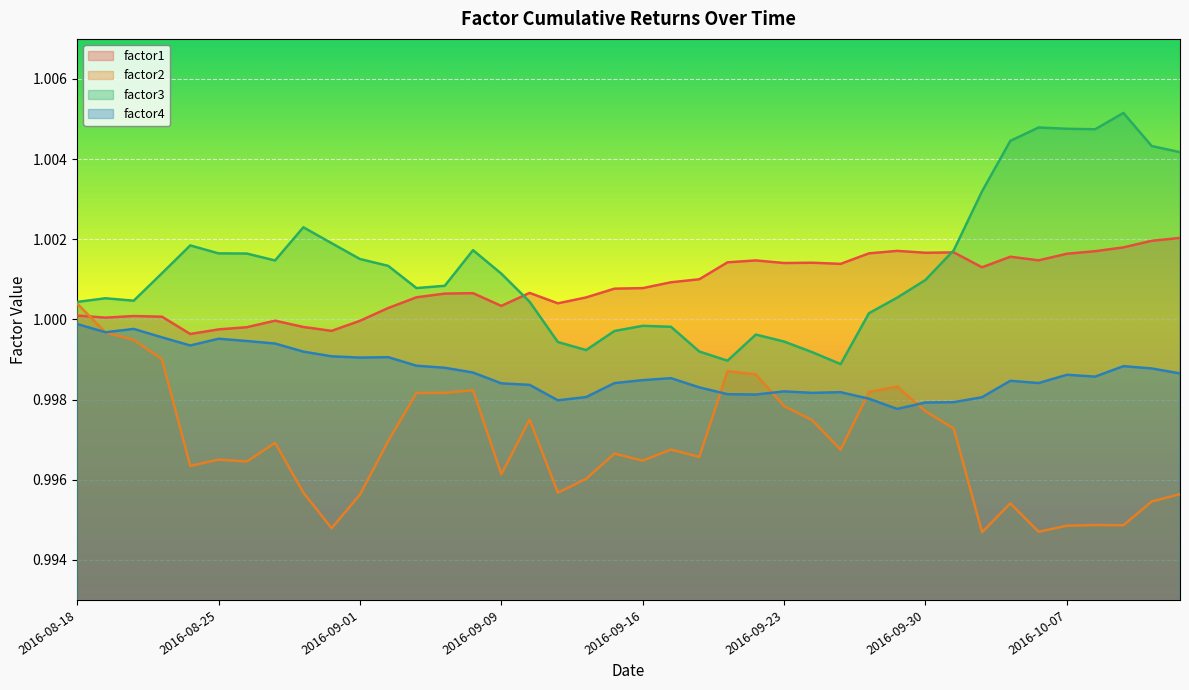

What is the sum of all factor4 values?

39.9